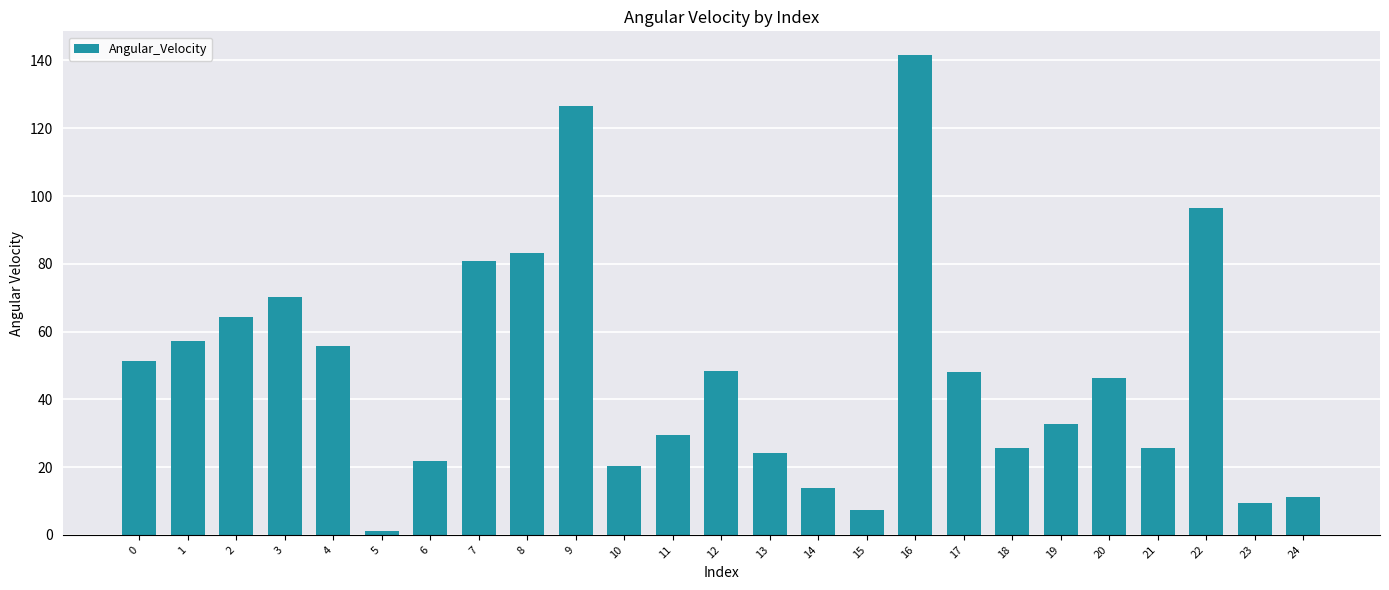

The chart shows a value of 9.4 at 23. True or false?

True